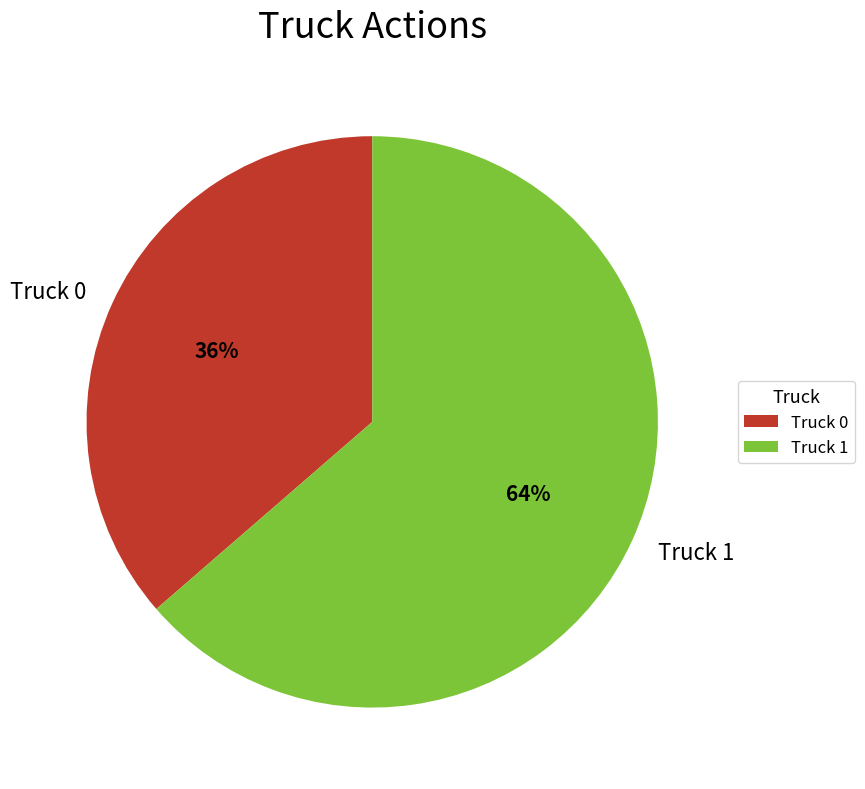

To the nearest percent, what is the combined percentage of Truck 1 and Truck 0?

100%